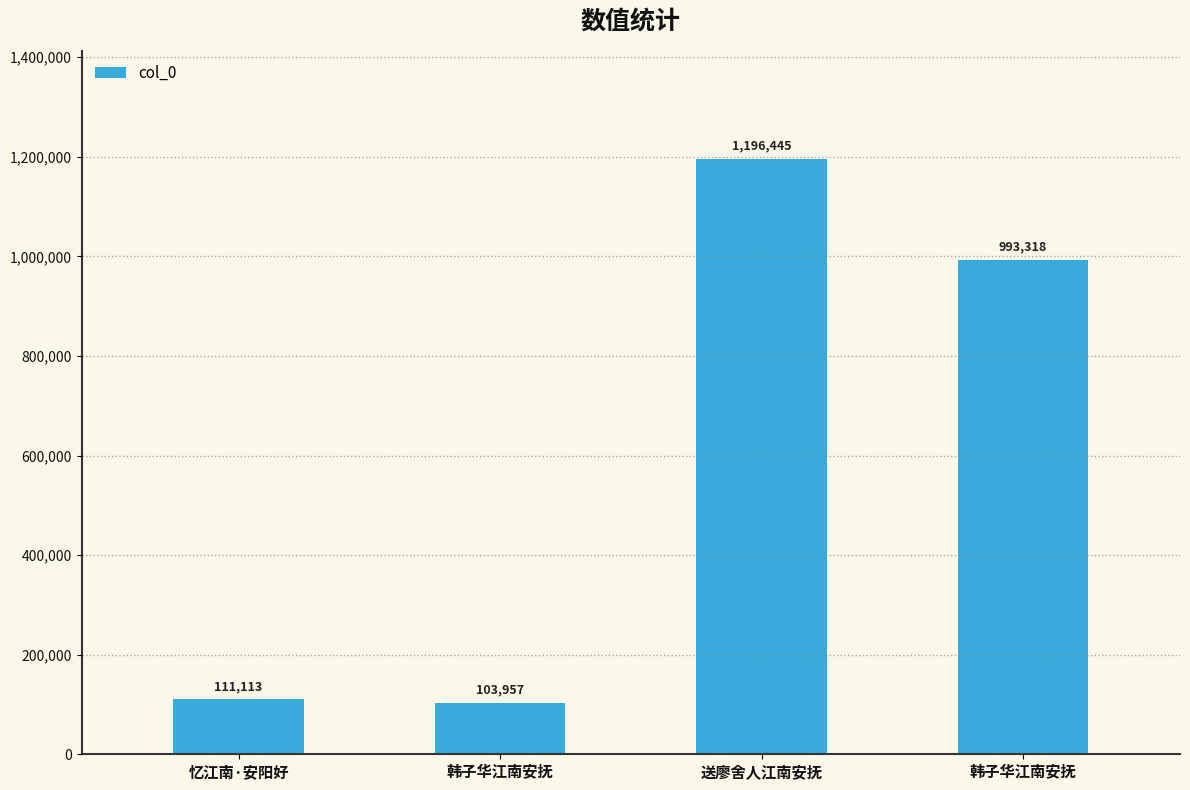

Does the chart contain any negative values?

No